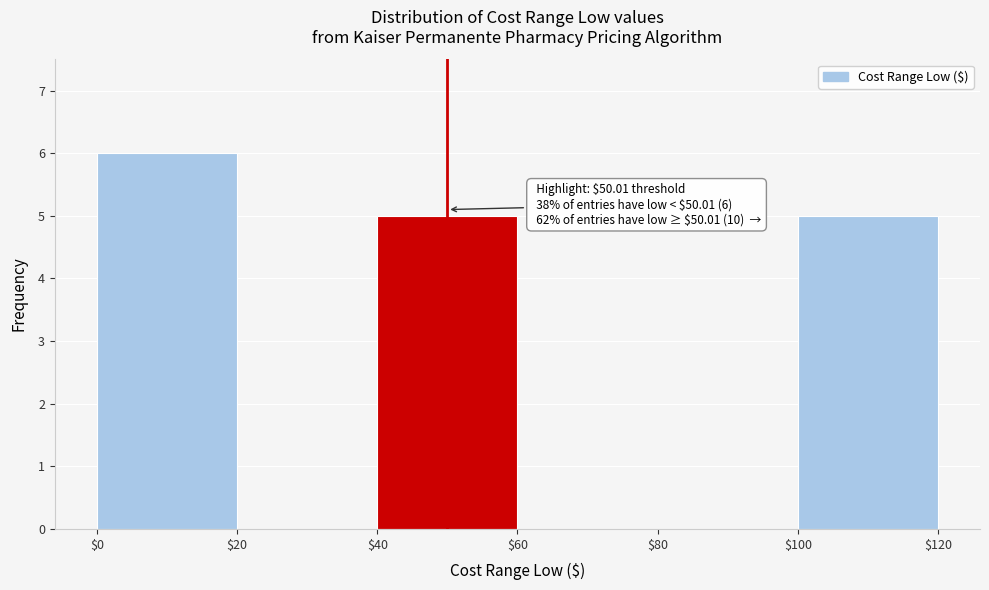

Which range on the x-axis has the tallest bar?

$0 to $20